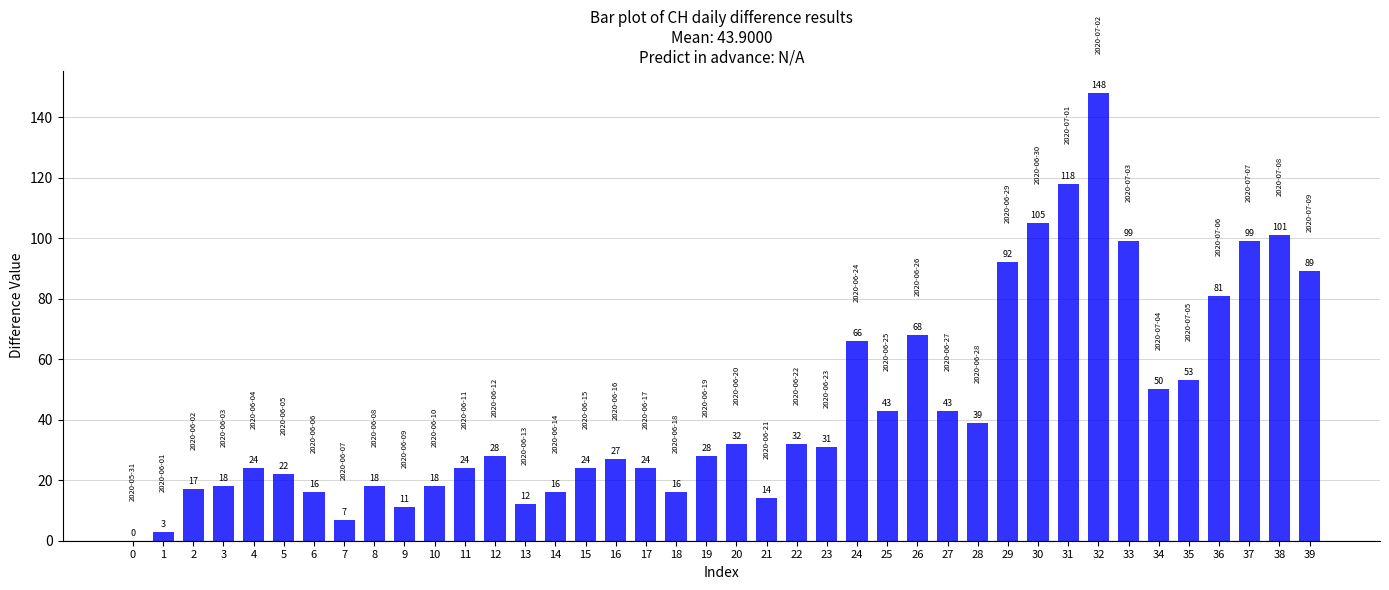

The chart shows a value of 83 at 0. True or false?

False